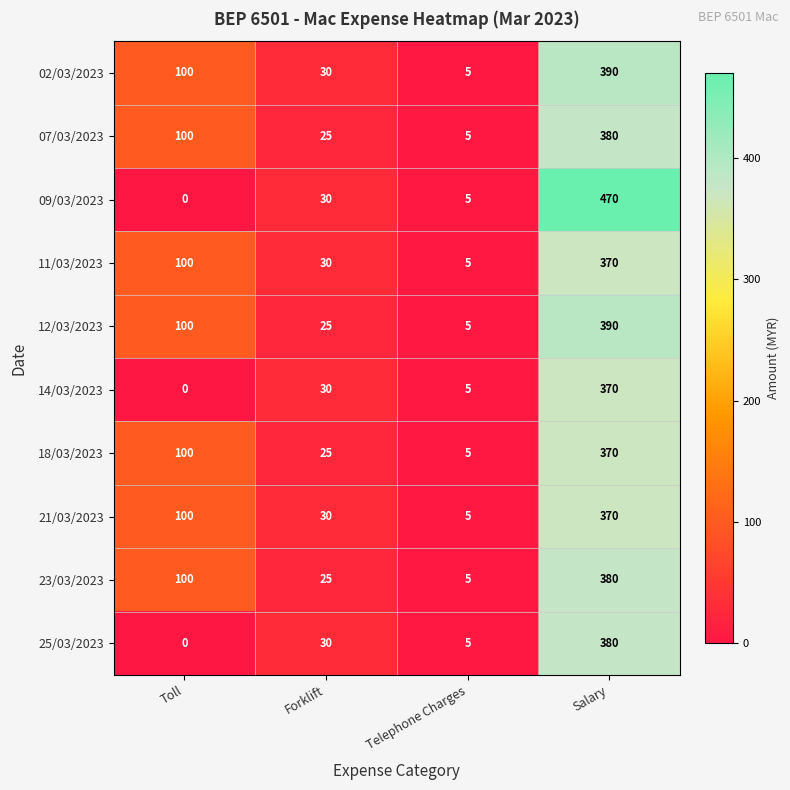

Where is 07/03/2023 nearest to the value 192?

Toll